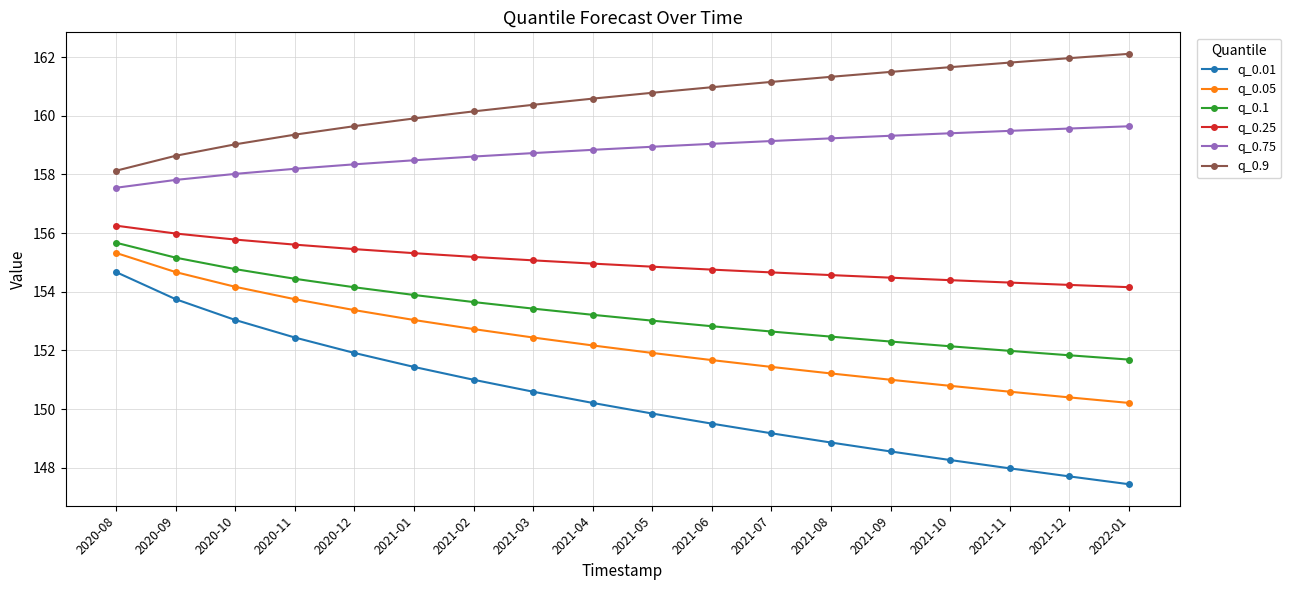

Reading left to right, what are all the values shown in this chart?

q_0.01: 154.7	153.7	153.0	152.4	151.9	151.4	151.0	150.6	150.2	149.8	149.5	149.2	148.9	148.6	148.3	148.0	147.7	147.4
q_0.05: 155.3	154.7	154.2	153.7	153.4	153.0	152.7	152.4	152.2	151.9	151.7	151.4	151.2	151.0	150.8	150.6	150.4	150.2
q_0.1: 155.7	155.2	154.8	154.4	154.2	153.9	153.6	153.4	153.2	153.0	152.8	152.6	152.5	152.3	152.1	152.0	151.8	151.7
q_0.25: 156.3	156.0	155.8	155.6	155.5	155.3	155.2	155.1	155.0	154.9	154.8	154.7	154.6	154.5	154.4	154.3	154.2	154.2
q_0.75: 157.5	157.8	158.0	158.2	158.3	158.5	158.6	158.7	158.8	158.9	159.0	159.1	159.2	159.3	159.4	159.5	159.6	159.6
q_0.9: 158.1	158.6	159.0	159.4	159.6	159.9	160.2	160.4	160.6	160.8	161.0	161.2	161.3	161.5	161.7	161.8	162.0	162.1